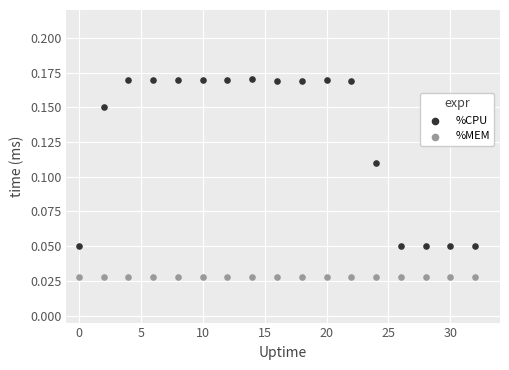

Which series reaches the minimum Y coordinate?

%MEM